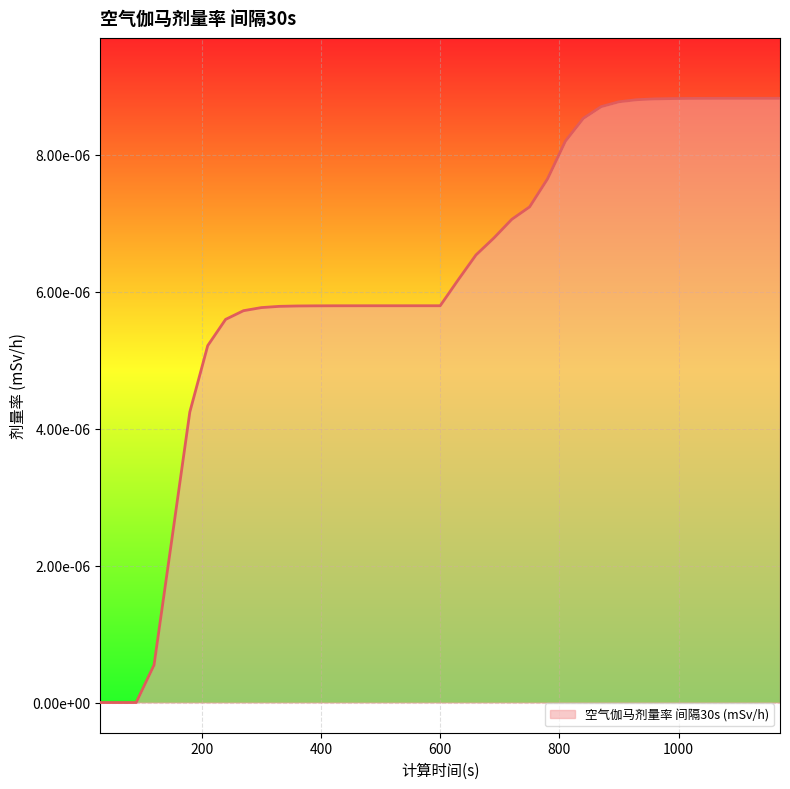

Is this an area chart (filled region under the line)?

Yes